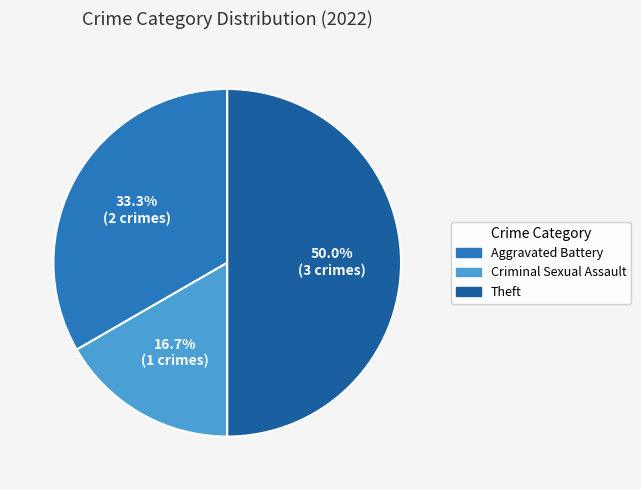

How many segments does this pie chart have?

3